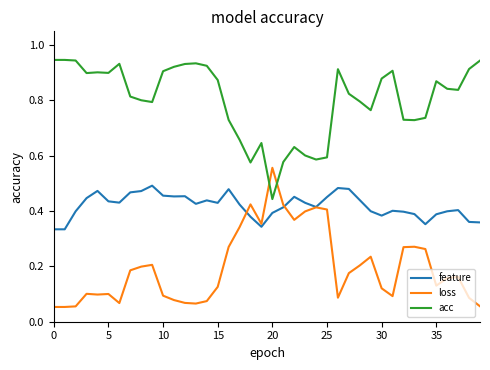

What are all the series names shown in the legend?

feature, loss, acc